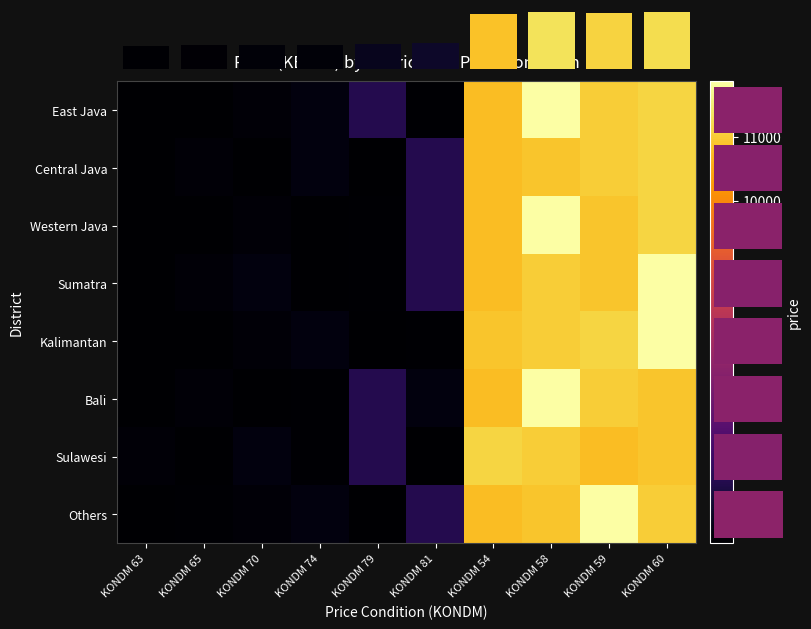

At how many categories does at least one series exceed 10916?

4